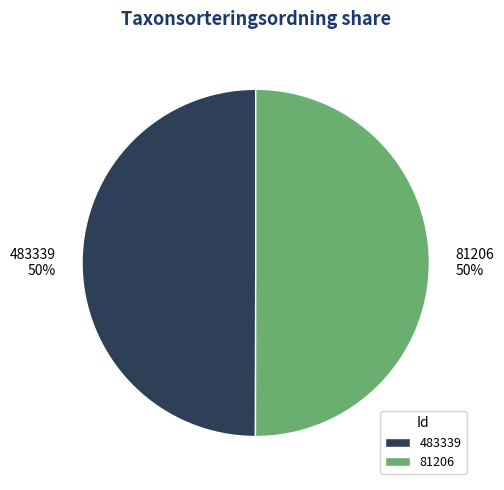

To the nearest percent, what is the combined percentage of 483339 and 81206?

100%